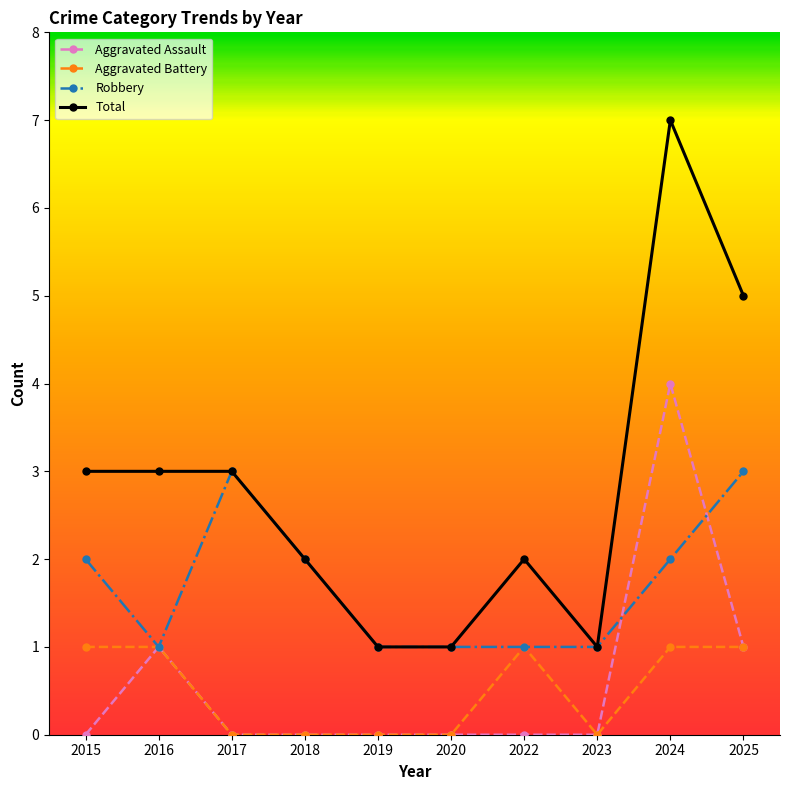

What is the highest value of the Aggravated Battery series?

1